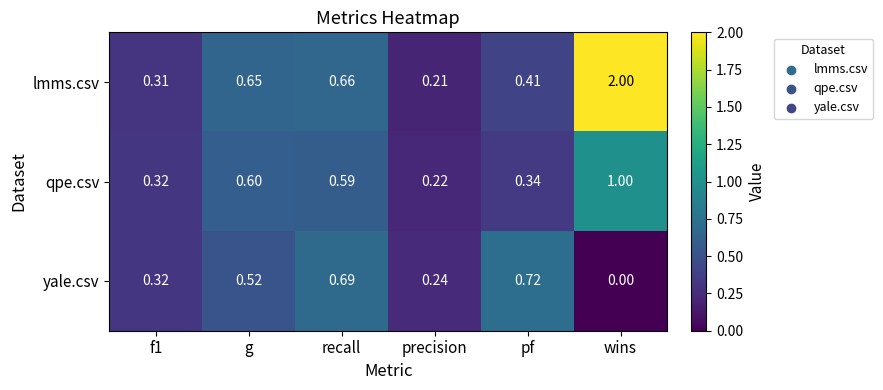

At which category is the sum across all series the highest?

wins